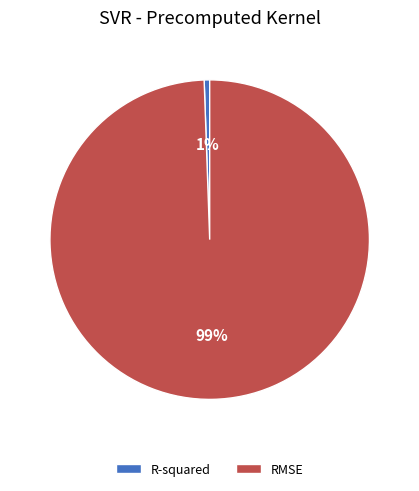

What is the largest slice in the pie chart?

RMSE